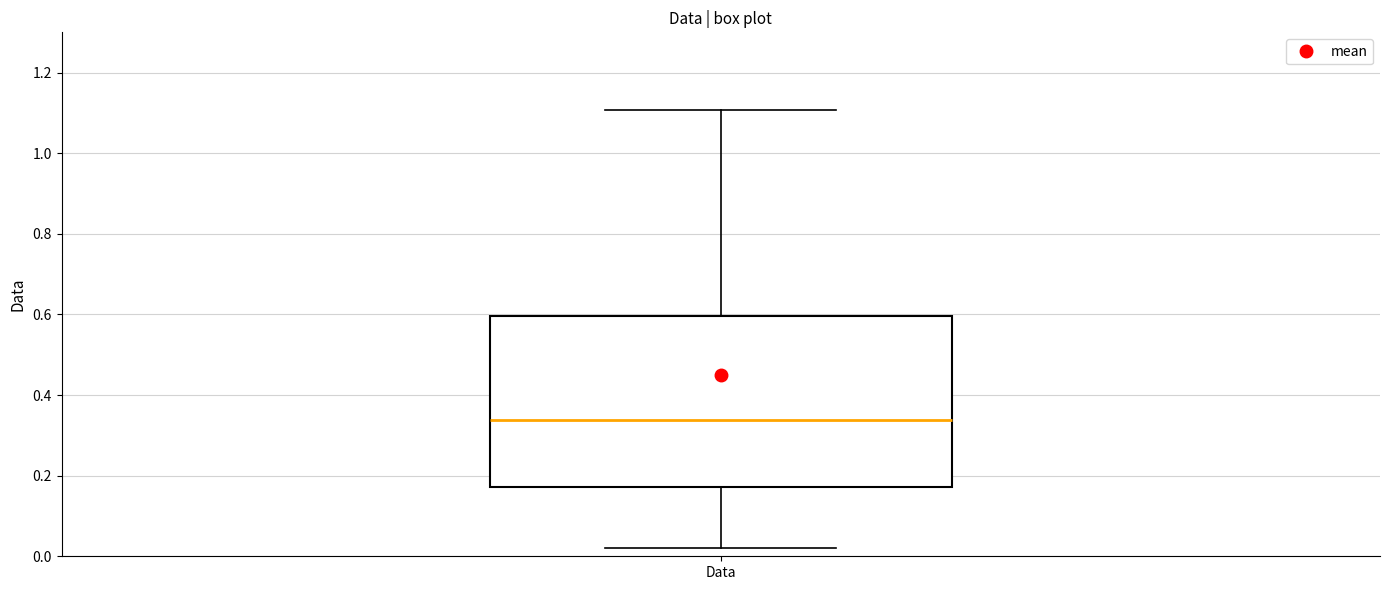

Where is the lower edge of the box for Data on the y-axis? The values are not printed on the chart, so give them approximately, as read against the axis.

0.18